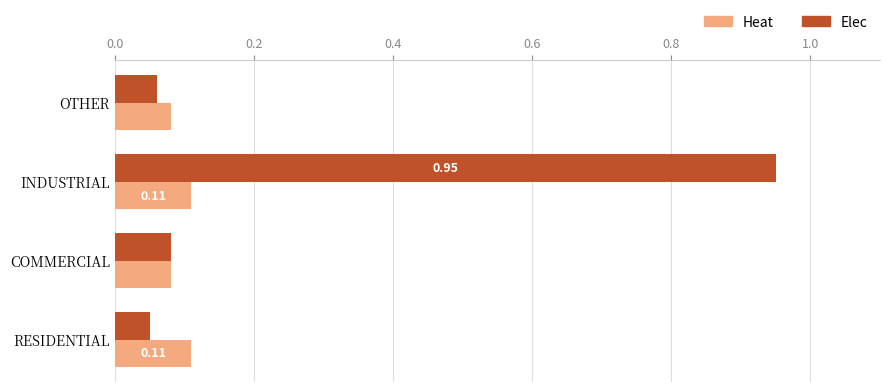

Which series has the largest total across all categories?

Elec